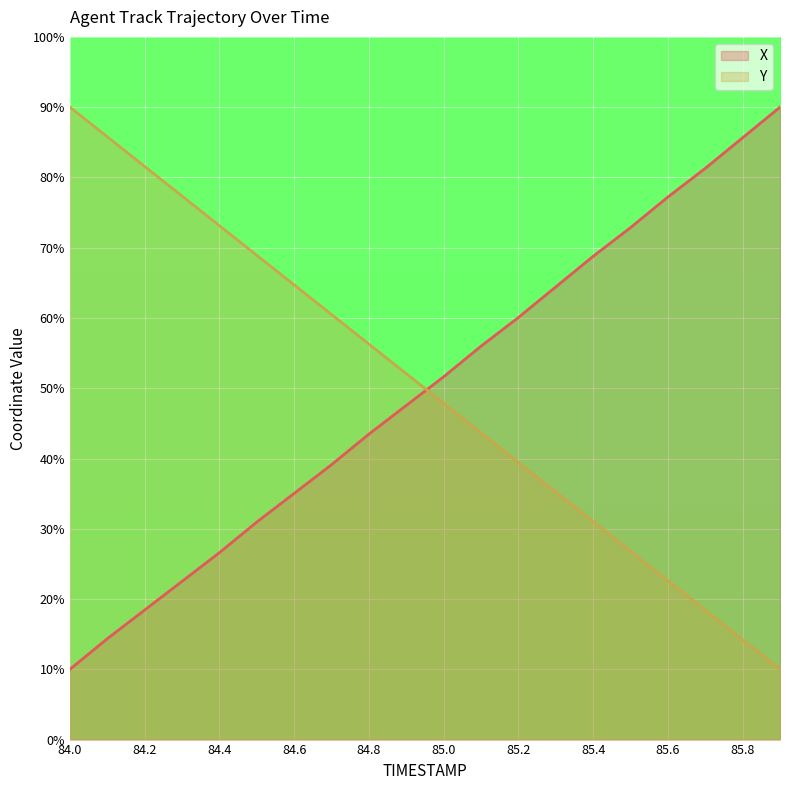

Between 85.4 and 85.6, which is larger?

85.6